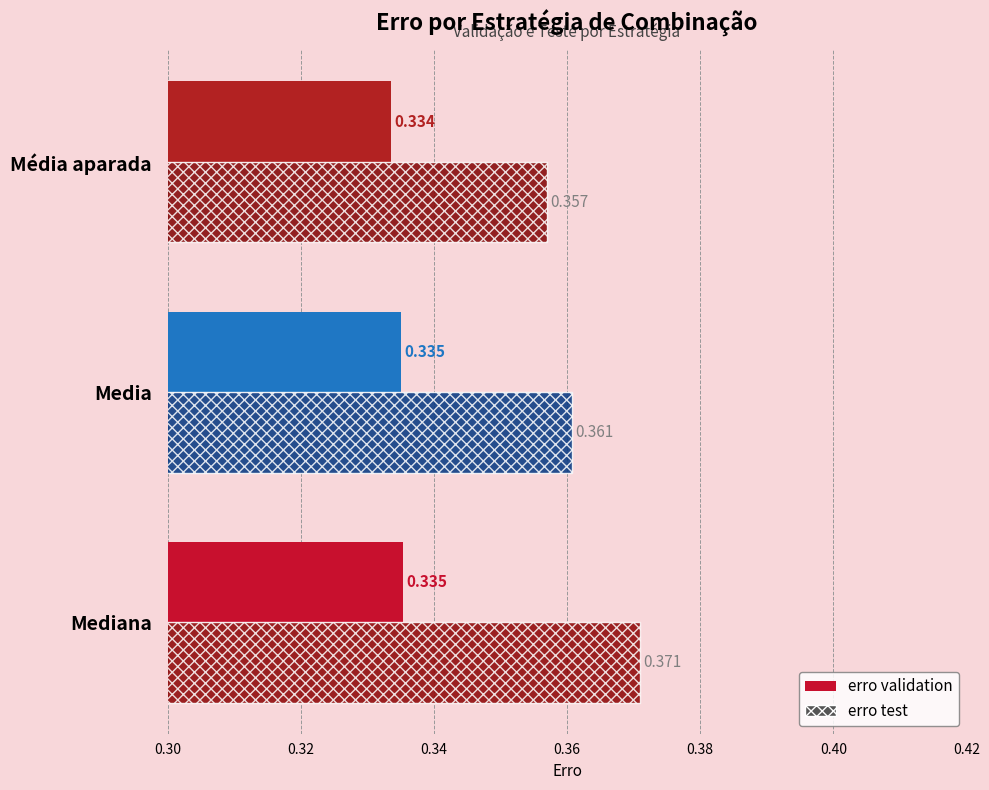

Rank the series at Mediana from lowest to highest value.

erro validation, erro test